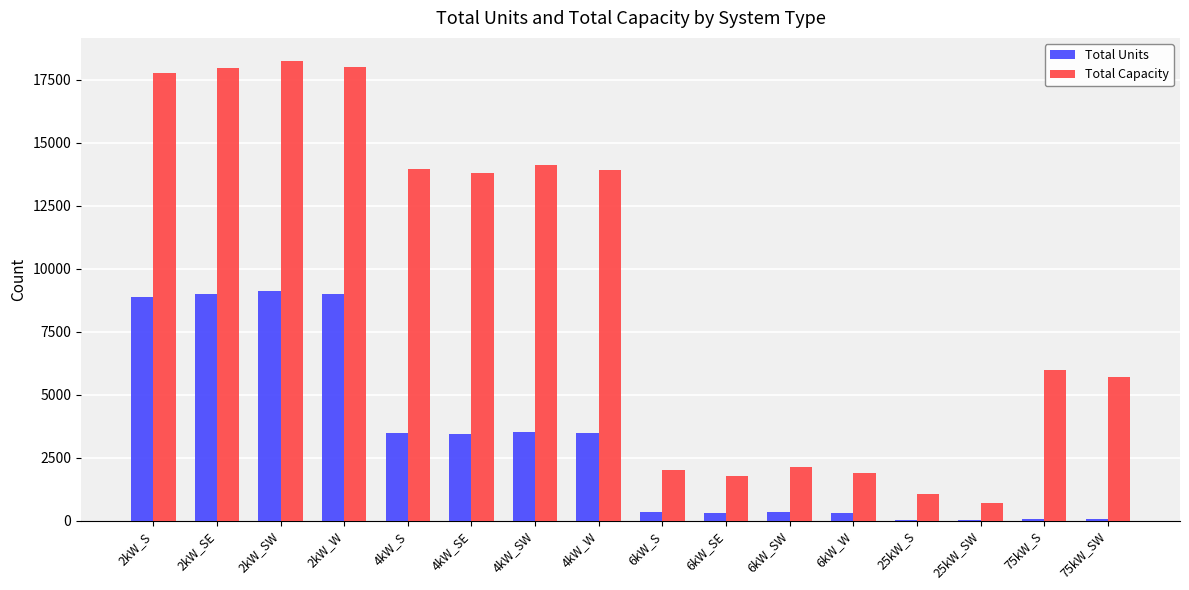

What is the maximum value for Total Units?

9129